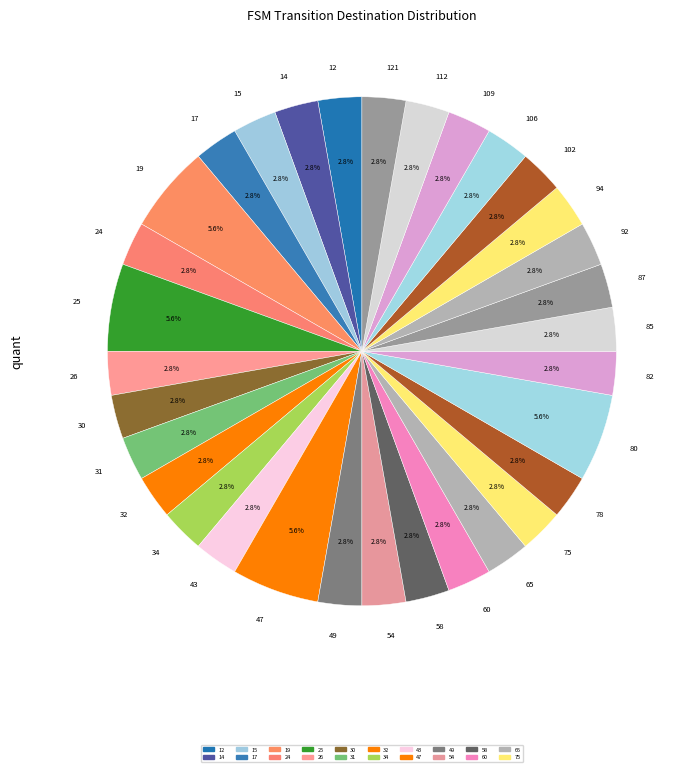

Is there a majority slice in this chart?

No